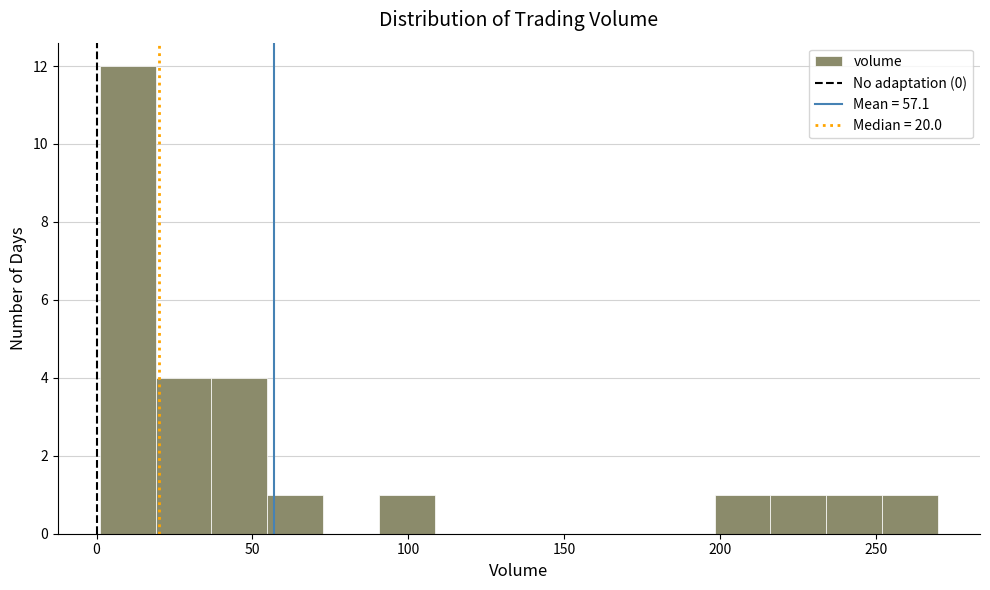

Around what value on the x-axis is the tallest bar? Give the approximate position of its centre, as read against the axis.

10